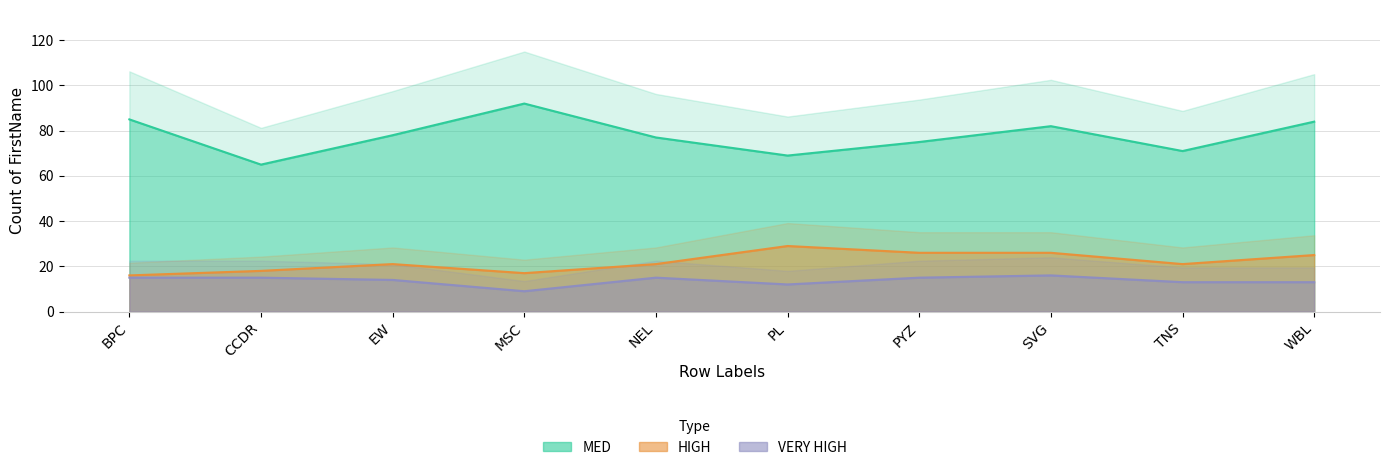

What is the total value across all series at MSC?

118